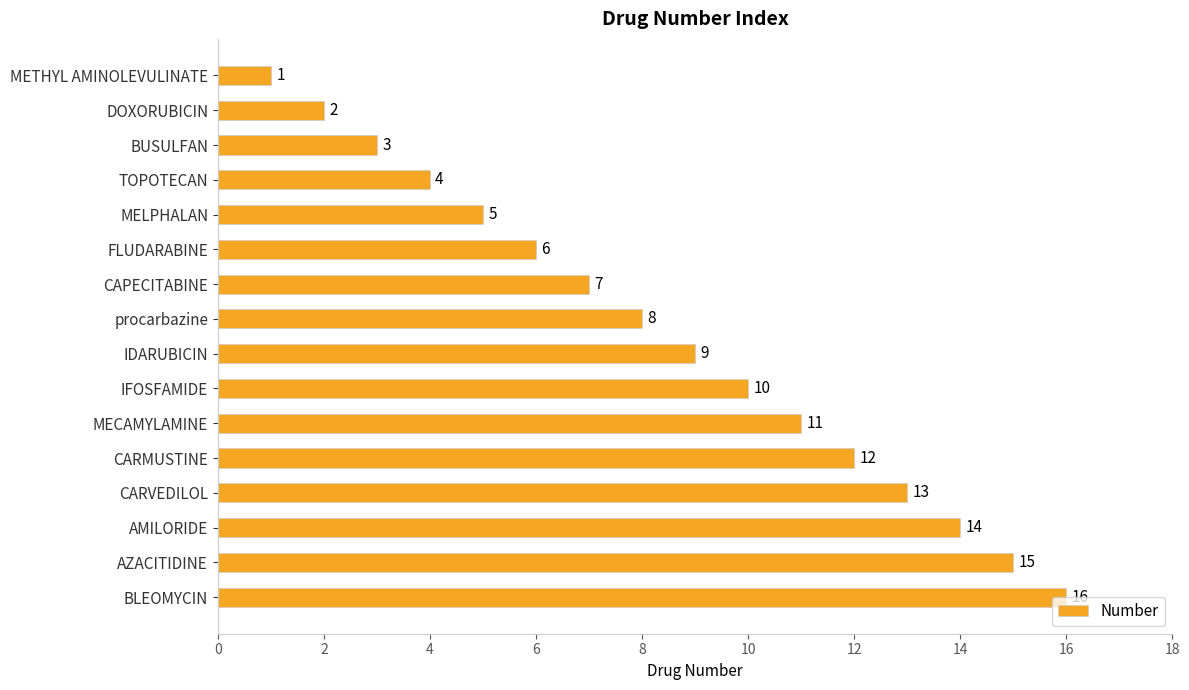

What is the change in value from METHYL AMINOLEVULINATE to IDARUBICIN?

+8